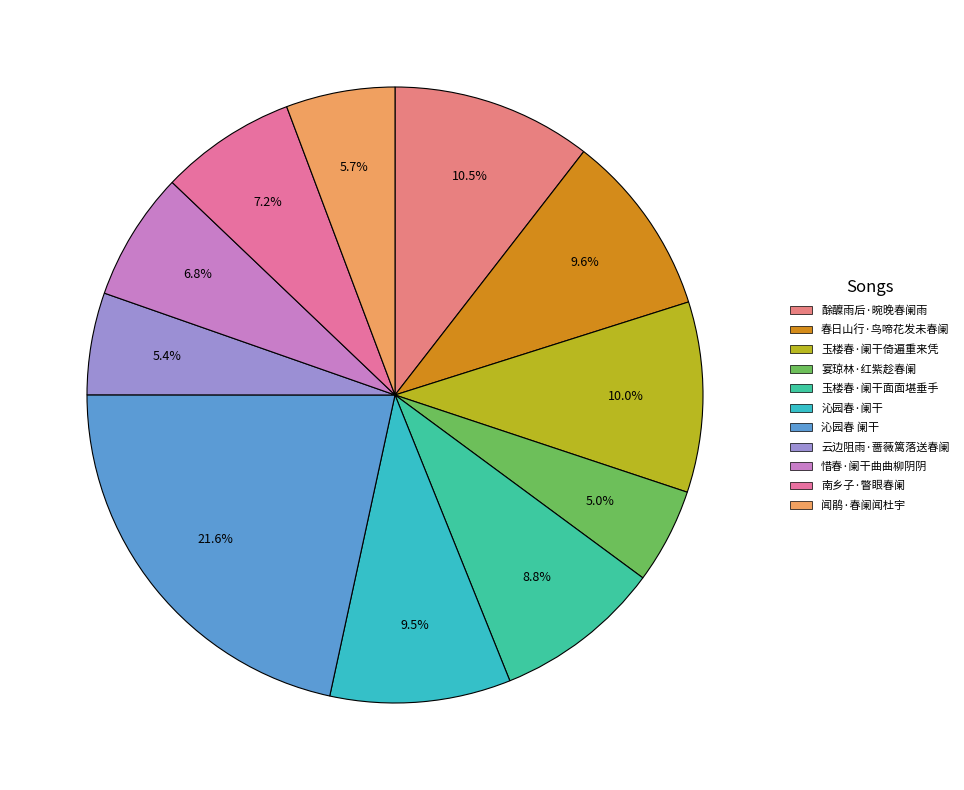

What is the largest slice in the pie chart?

沁园春 阑干